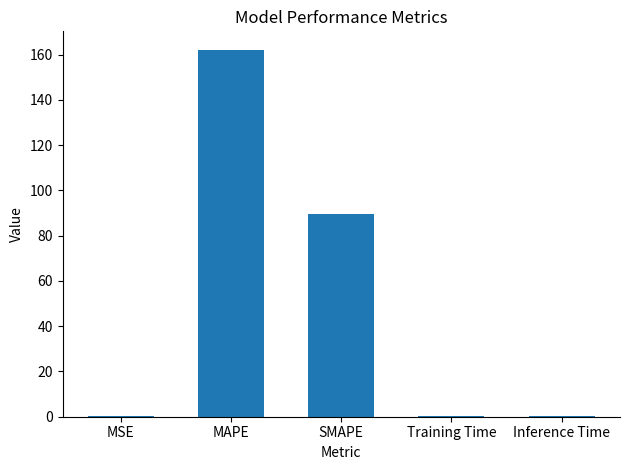

What is the sum of all values?

252.7